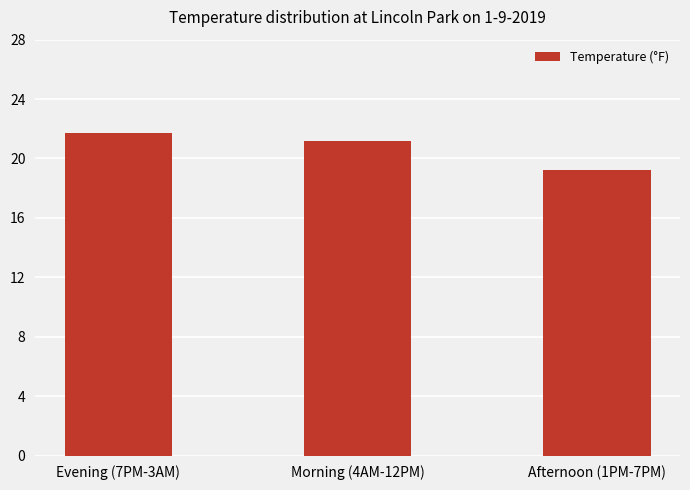

What is the maximum value shown in the chart?

21.7